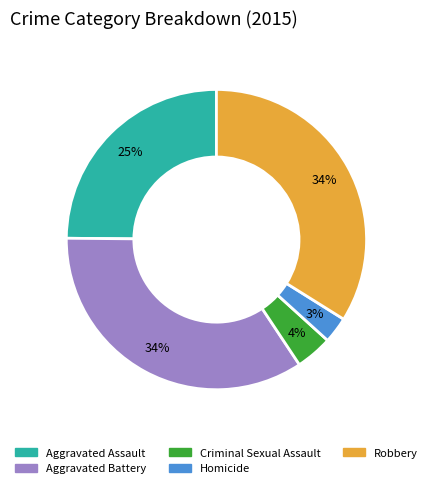

To the nearest percent, what is the average slice percentage?

20%